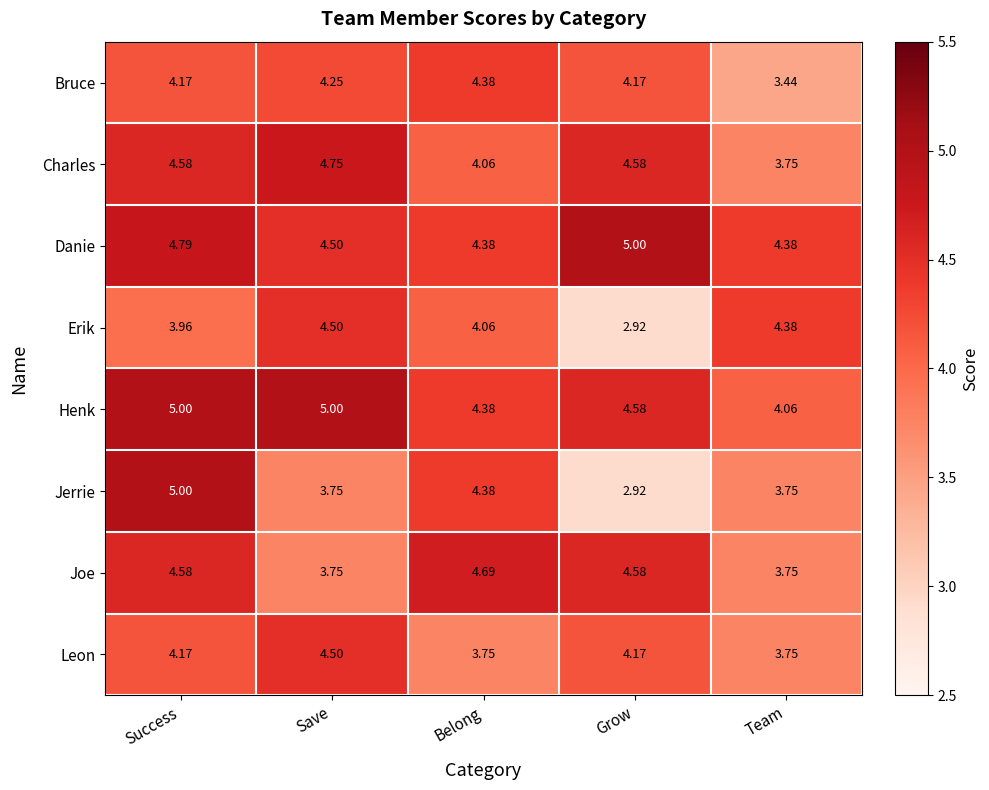

At which category is the sum across all series the highest?

Success